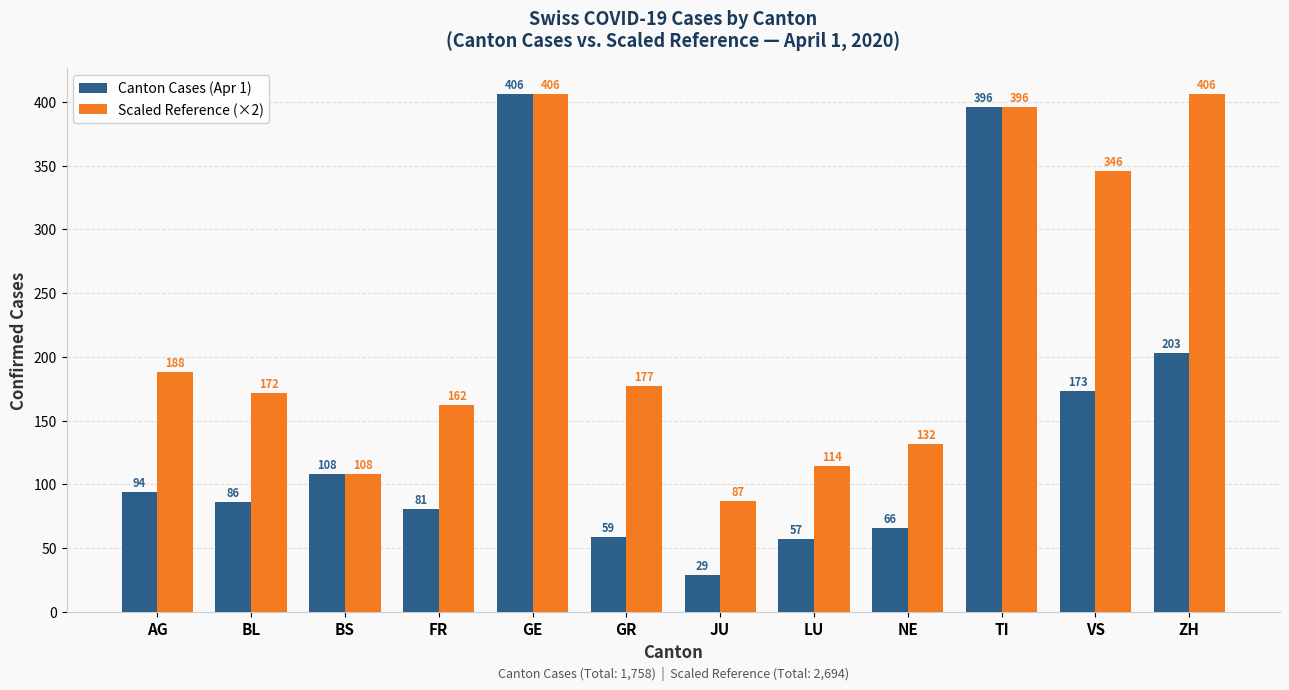

Count the number of categories in the chart.

12